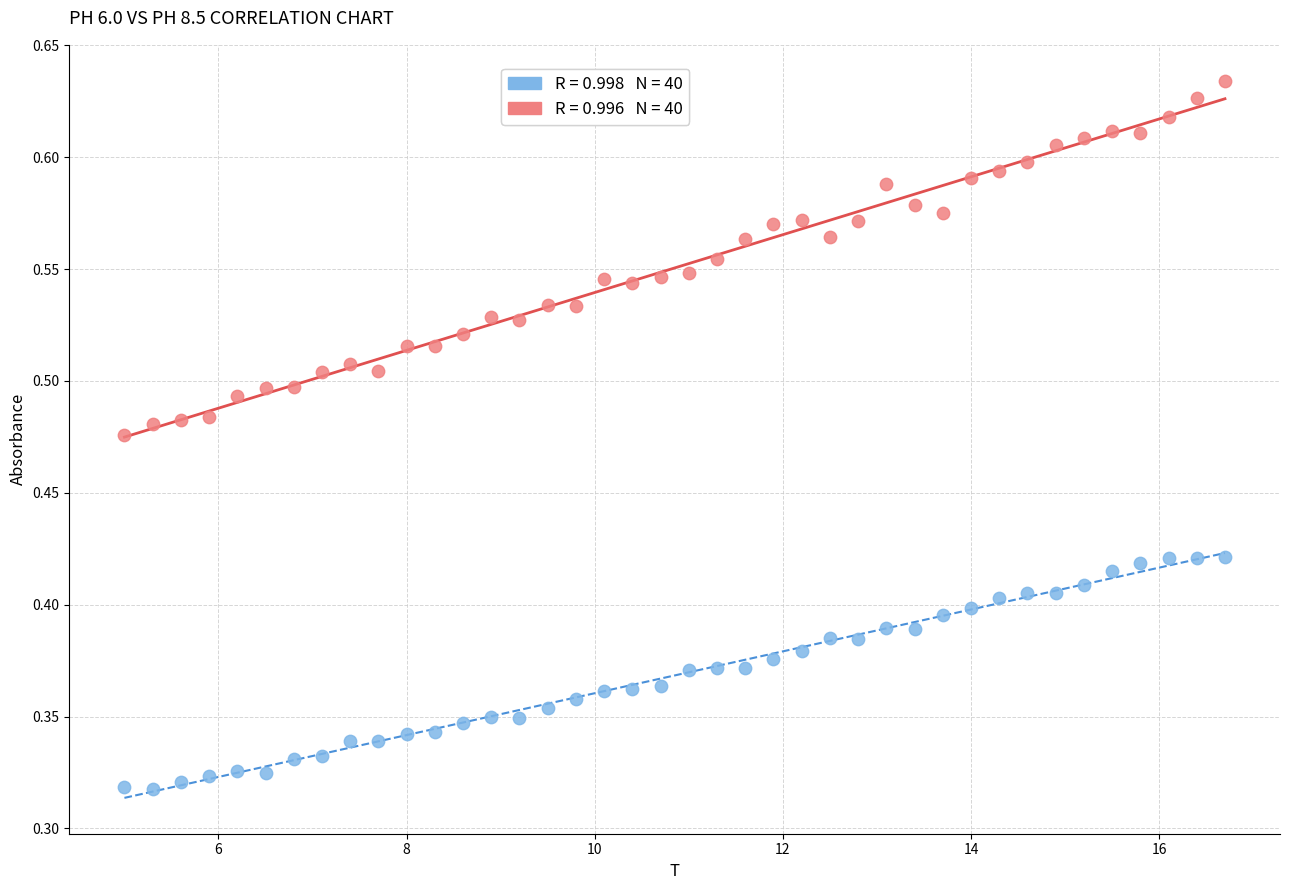

Across all data points, what is the range of X values (max minus min)?

11.7